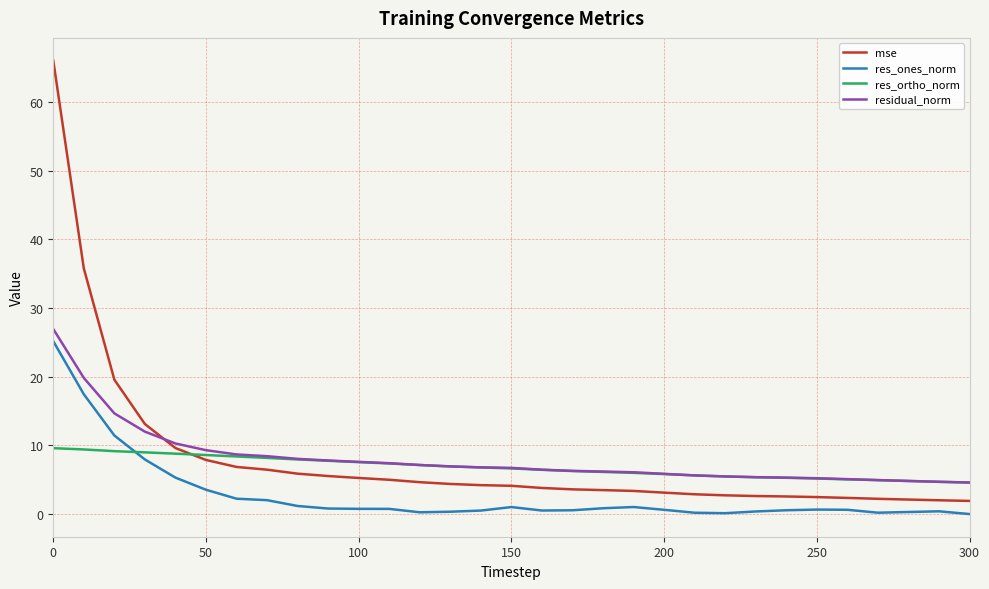

What are all the series names shown in the legend?

mse, res_ones_norm, res_ortho_norm, residual_norm